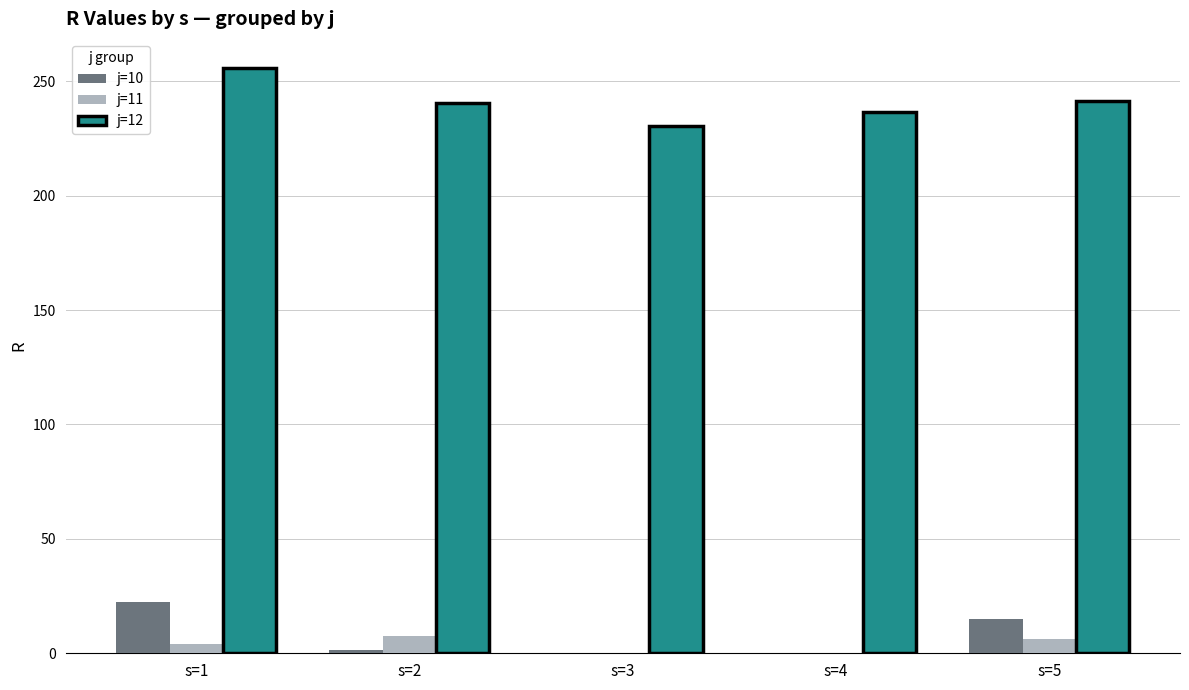

Reading left to right, list all the values displayed in this chart.

j=10: s=1=22.4	s=2=1.3	s=3=0.0	s=4=0.0	s=5=14.9
j=11: s=1=3.9	s=2=7.5	s=3=0.0	s=4=0.0	s=5=6.3
j=12: s=1=255.7	s=2=240.4	s=3=230.5	s=4=236.3	s=5=241.4